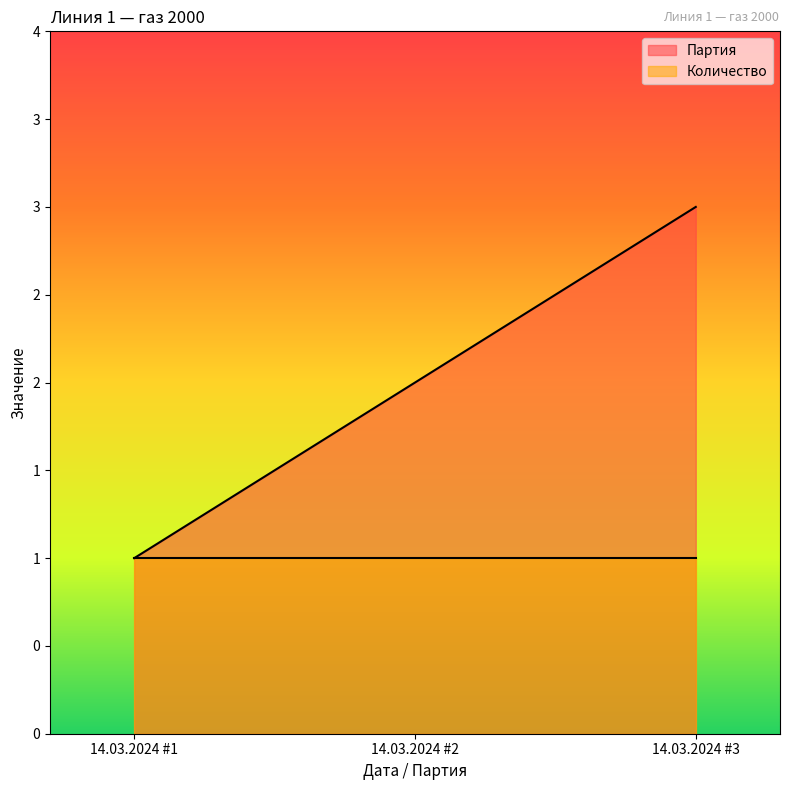

Is it true that the value at 14.03.2024 #1 is 0?

False